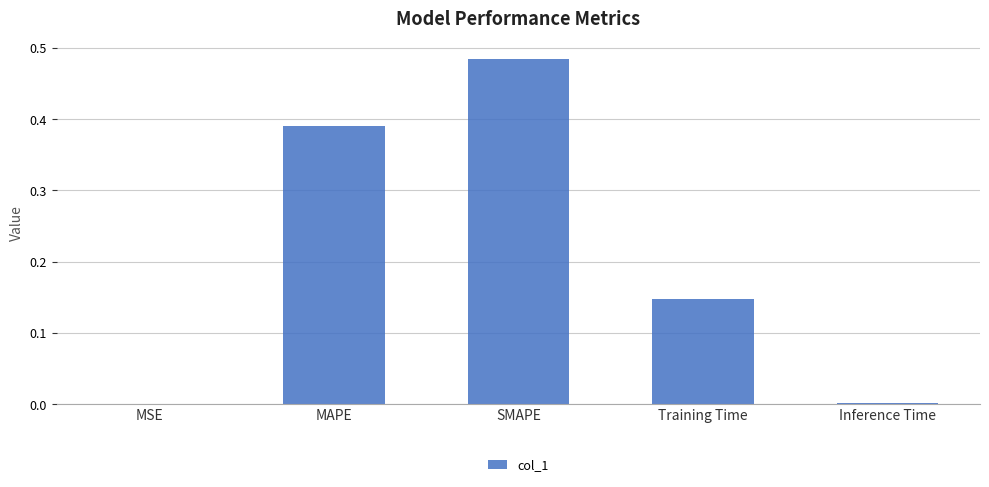

What is the sum of all values?

1.0